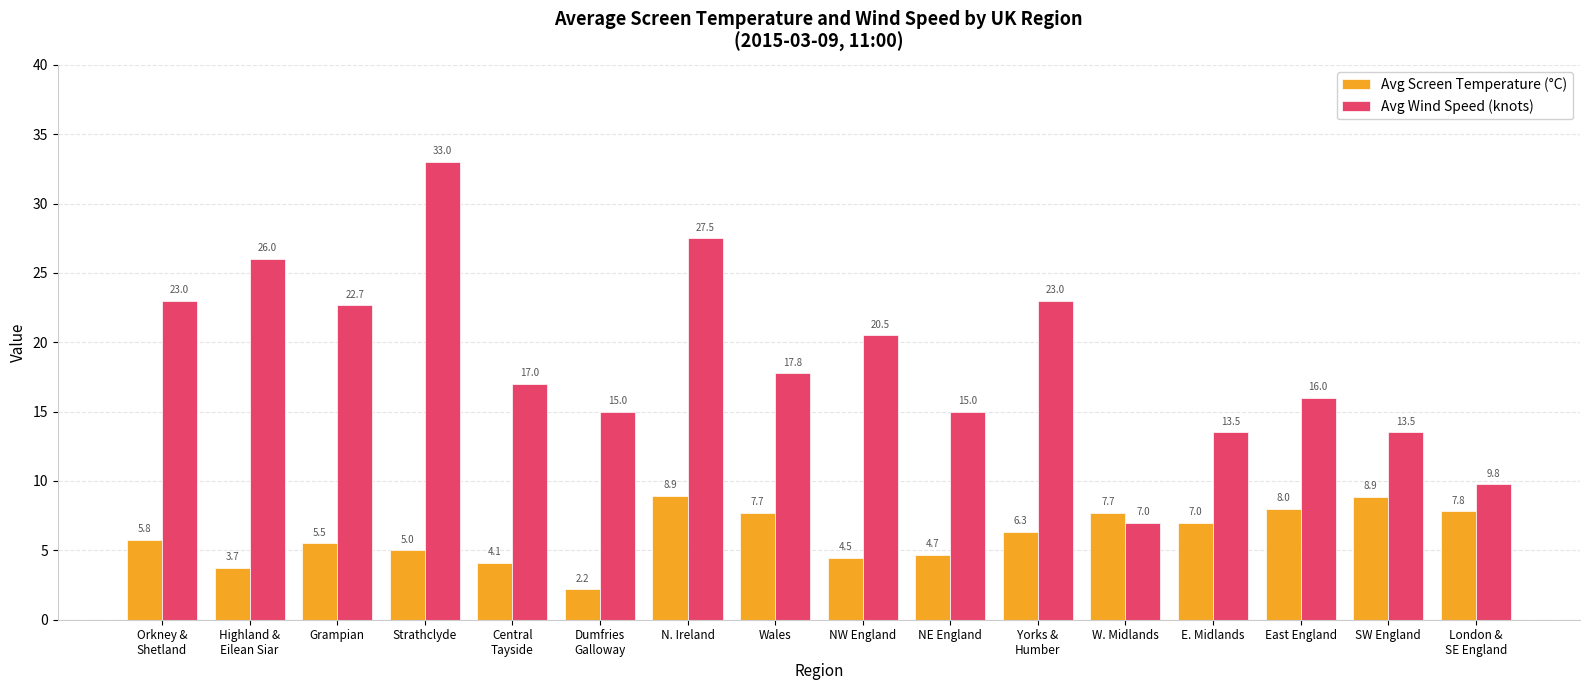

Read the Avg Wind Speed (knots) value at SW England.

13.5